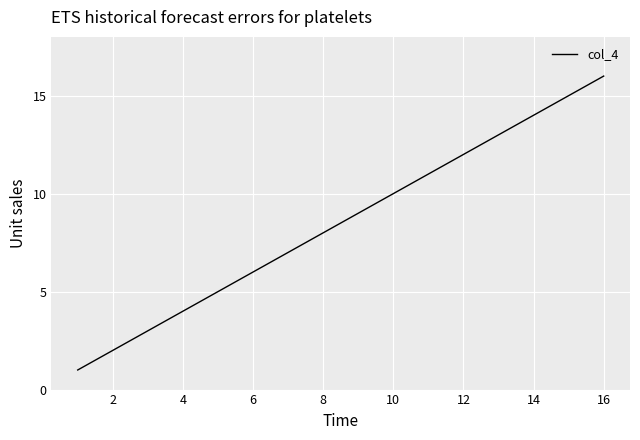

Does the chart display data point markers on the line(s)?

No